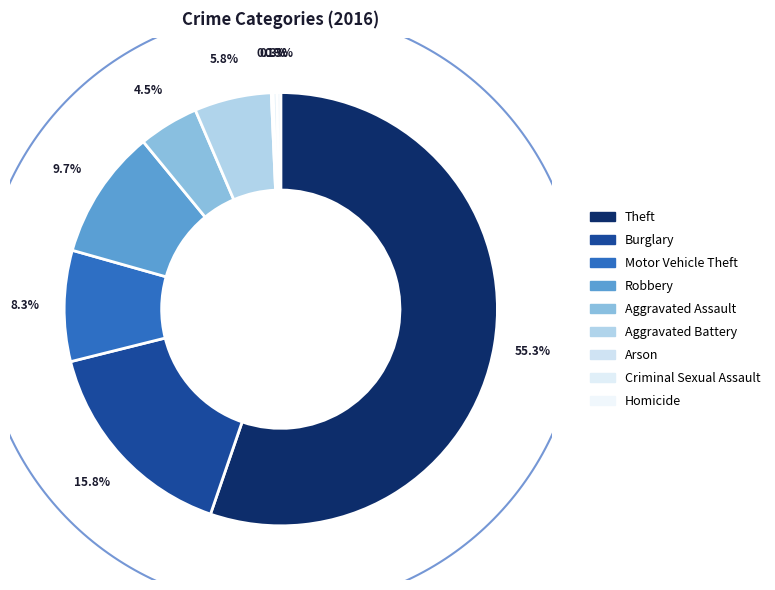

To the nearest percent, what is the average slice percentage?

11%